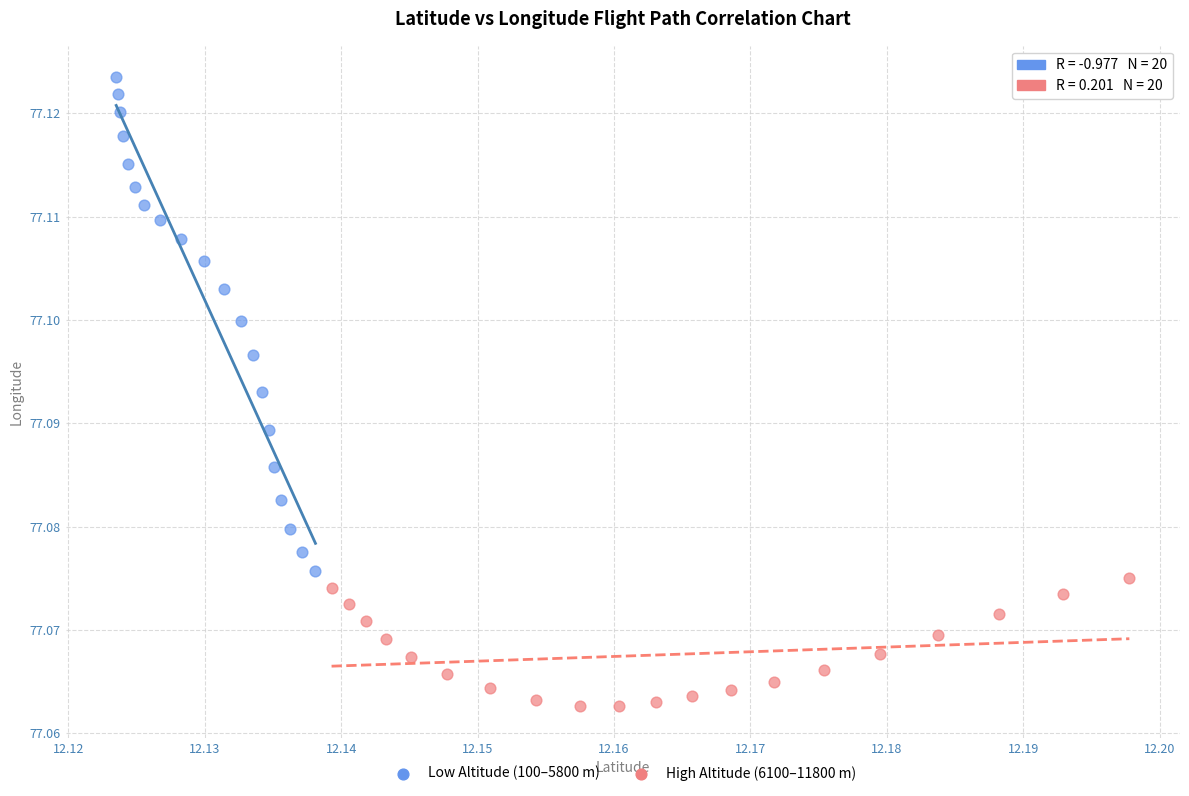

Which series has the largest Y range (max minus min)?

Low Altitude (100–5800 m)